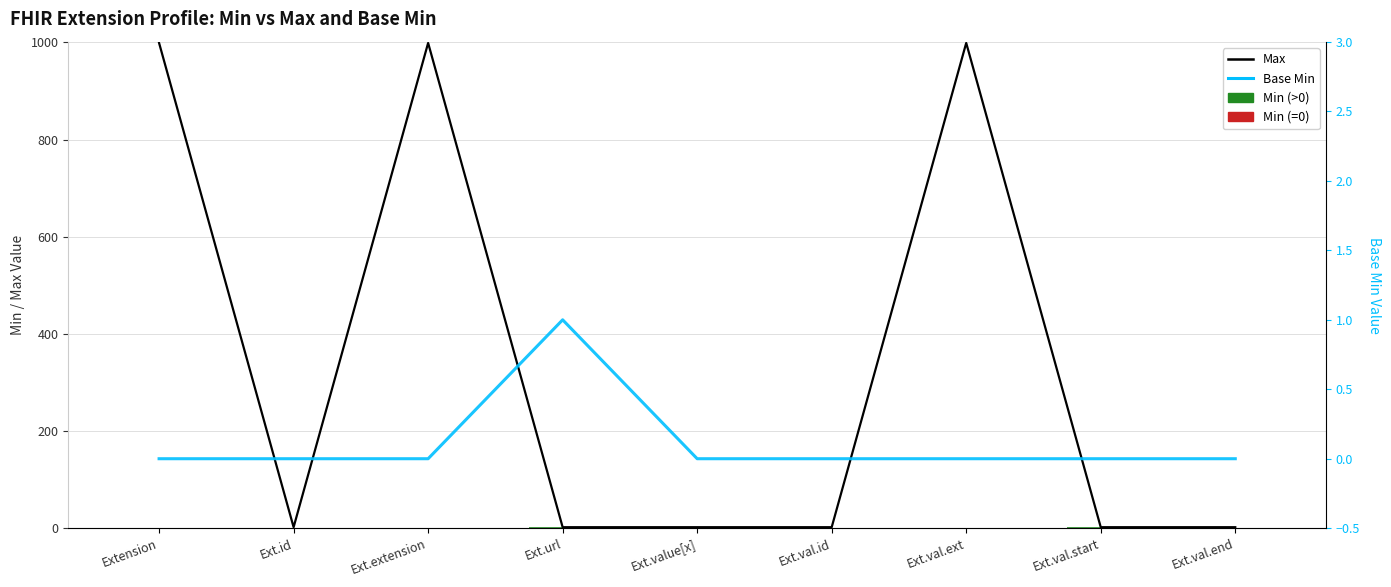

Are the bars horizontal?

No